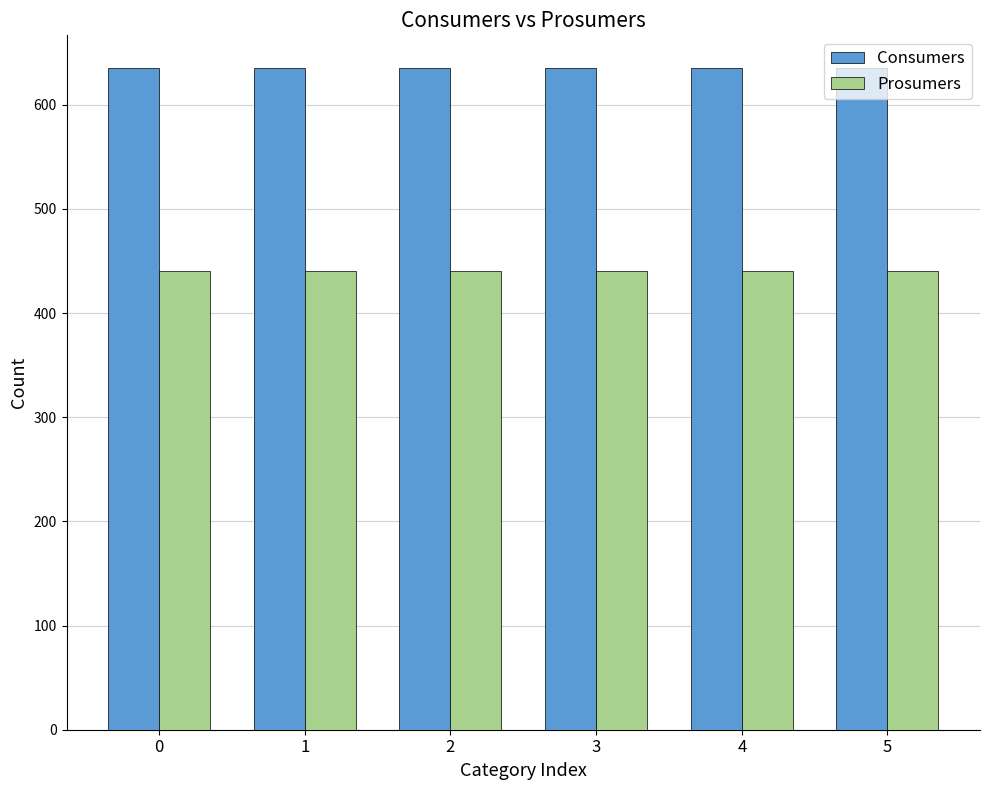

True or false: Consumers has a value of 635 at 5.

True